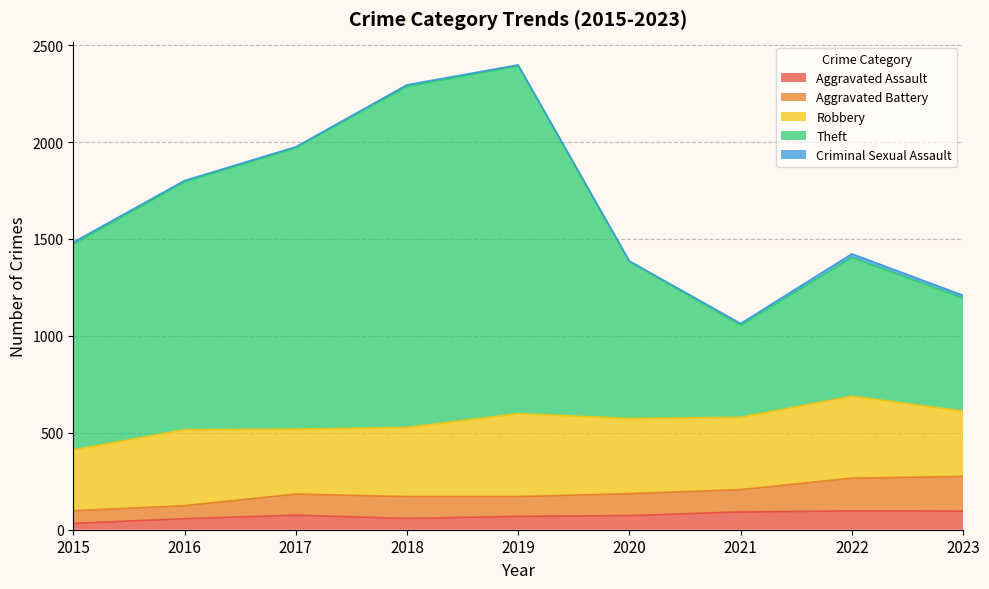

How many categories are shown in the chart?

9